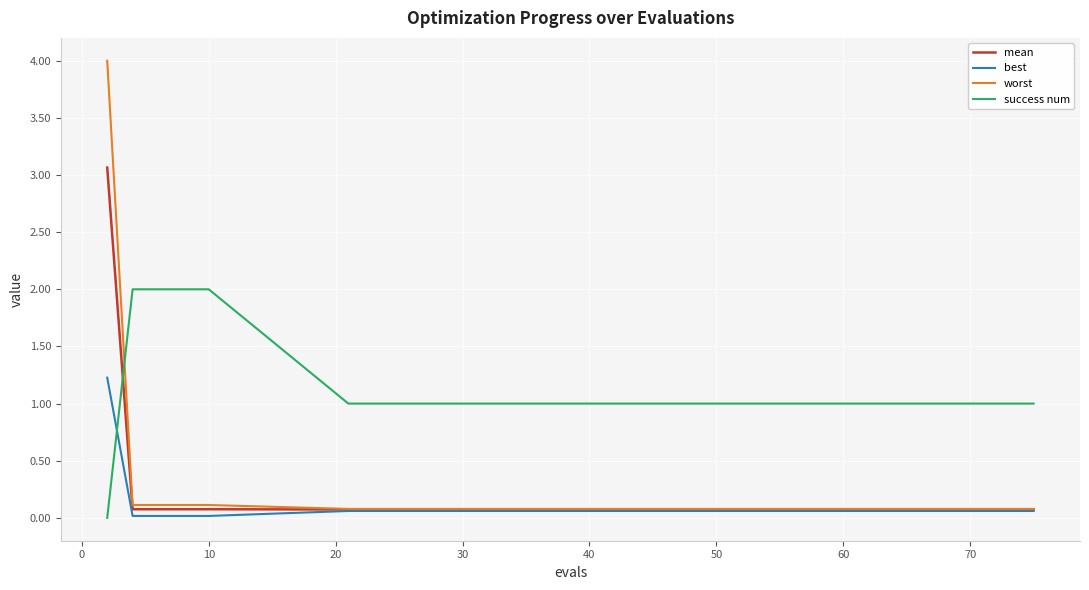

How many intersections are there between mean and success num?

1